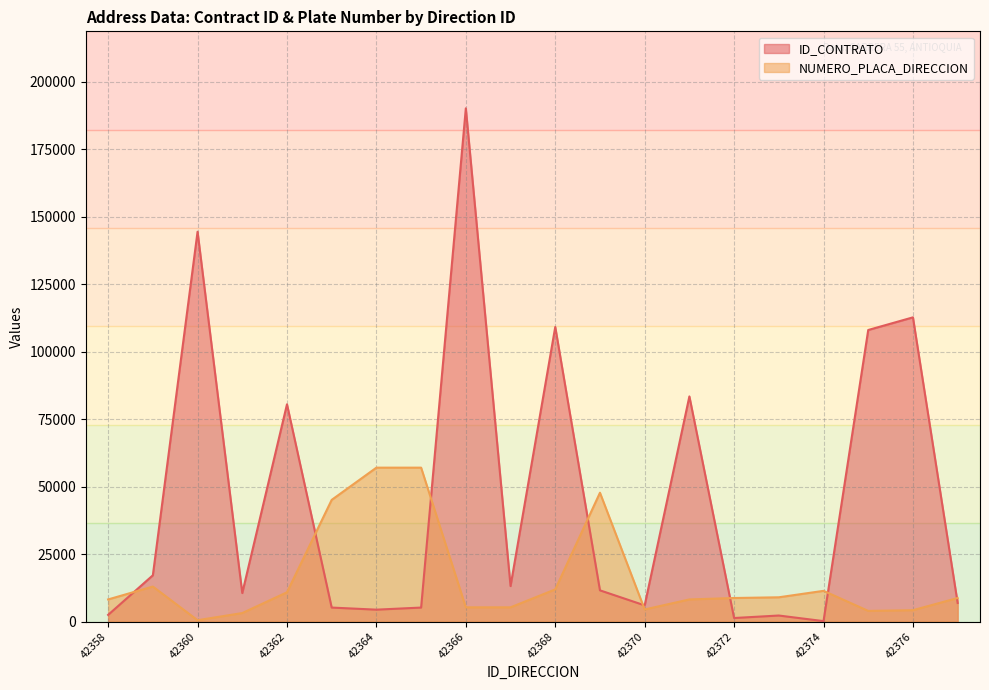

Where is the first local minimum for ID_CONTRATO?

42361